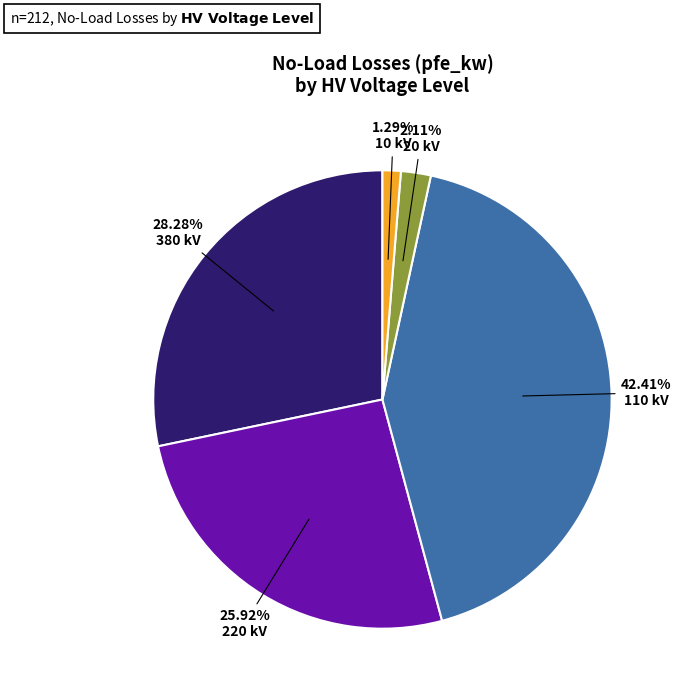

Is 220 kV the majority of the pie?

No